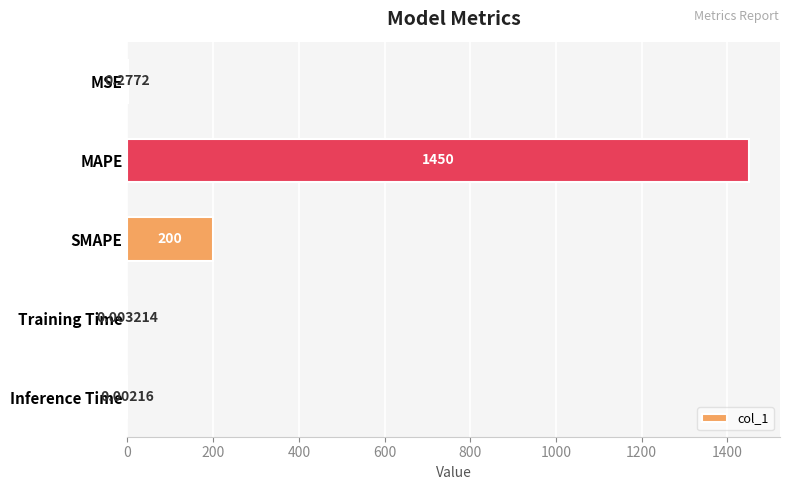

At which category does the chart reach its peak across all series?

MAPE